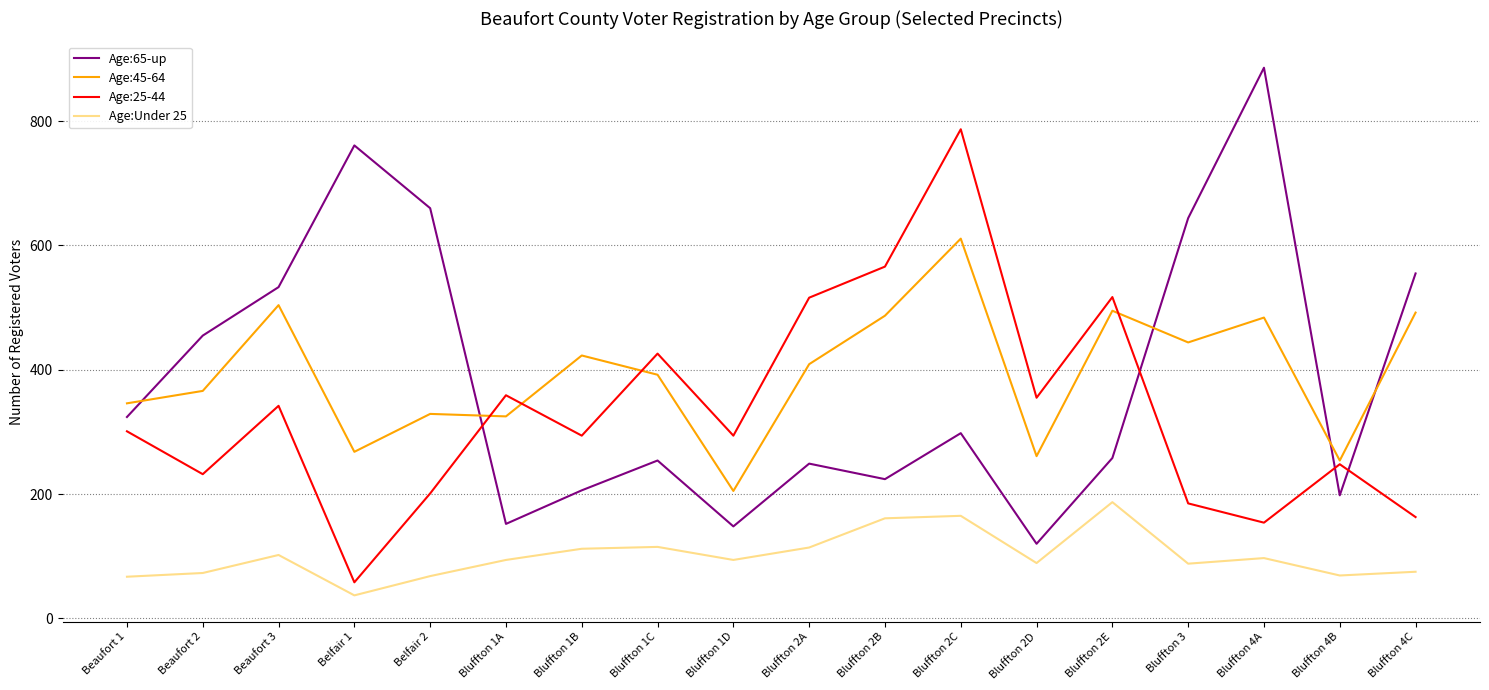

True or false: Age:65-up and Age:Under 25 cross at least once.

False